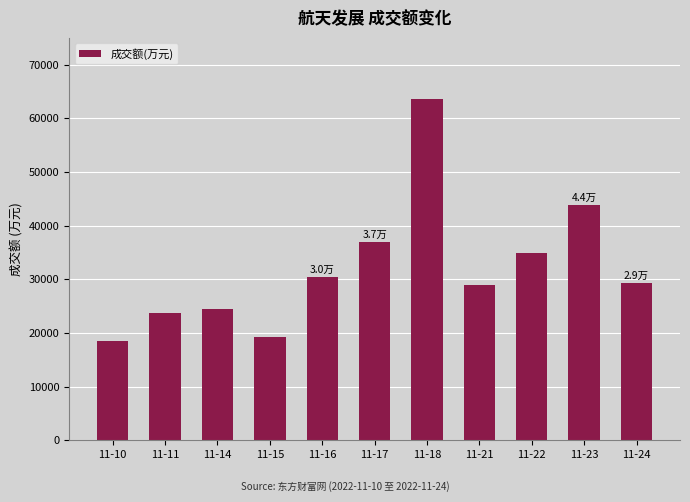

What is the maximum value shown in the chart?

63573